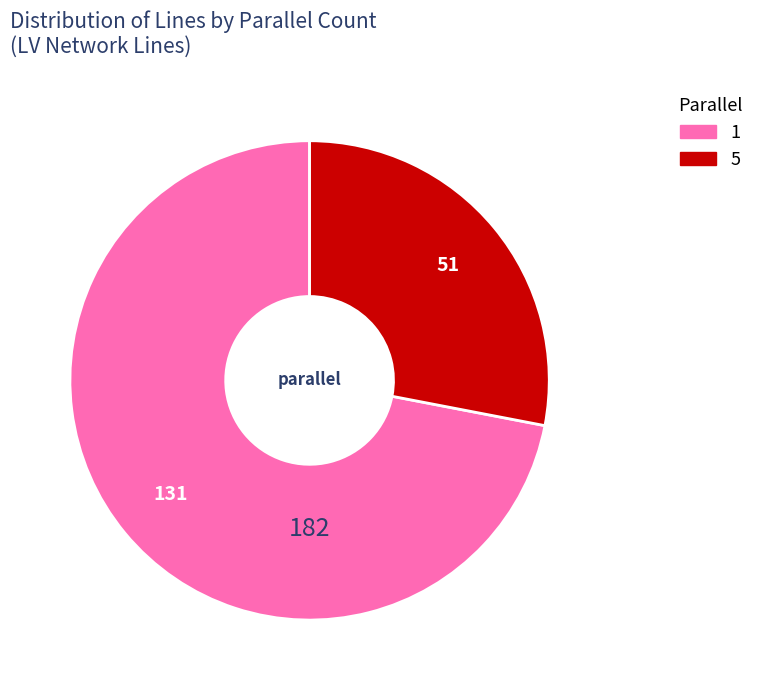

Is there a majority slice in this chart?

Yes